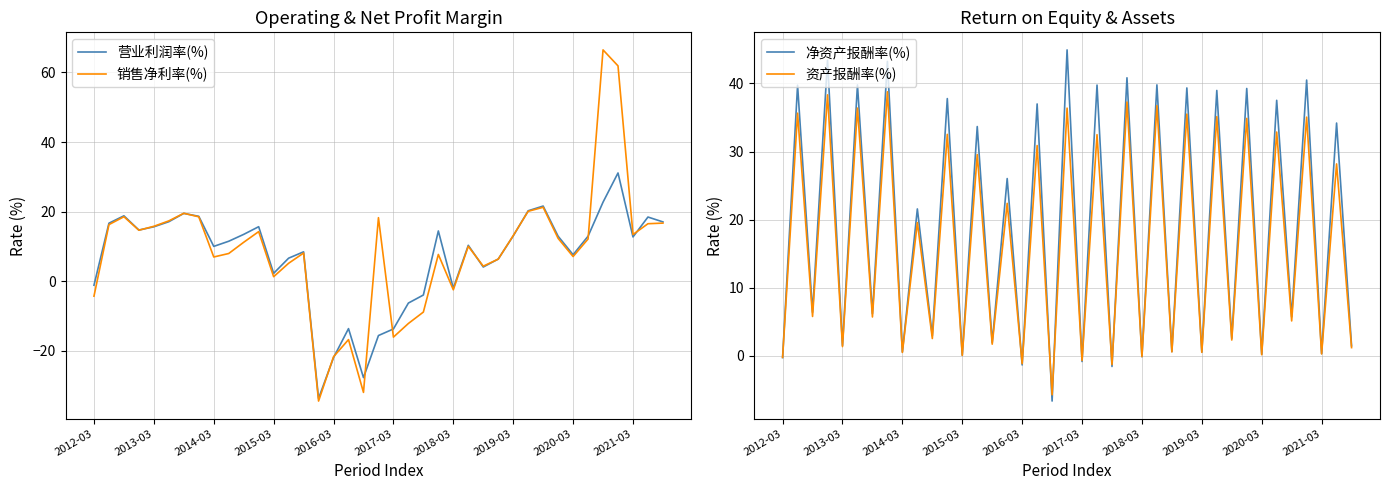

What is the average value of the 营业利润率(%) series?

7.0